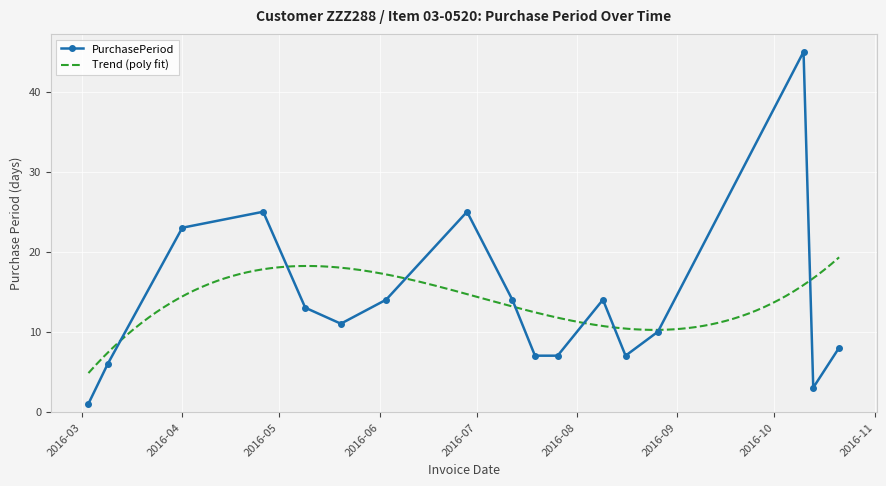

In PurchasePeriod, how many points are higher than both neighbors (excluding endpoints)?

4